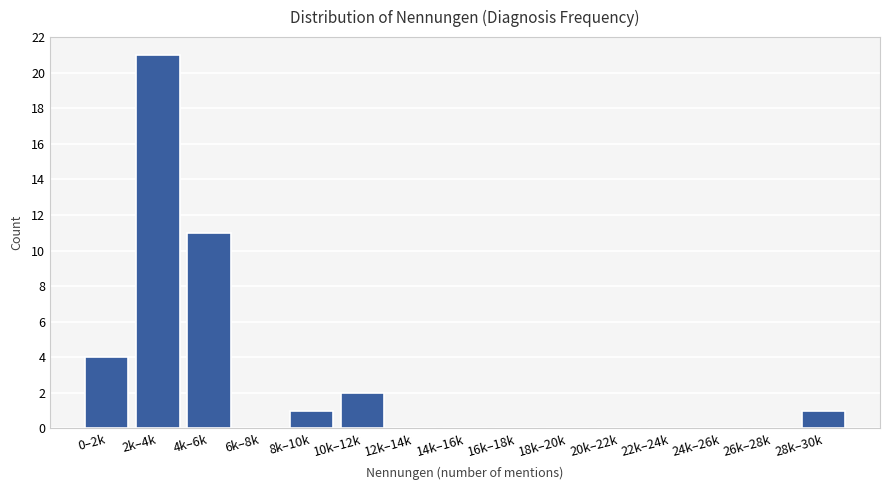

Reading right to left, transcribe all the data shown in this chart.

28k–30k=1	26k–28k=0	24k–26k=0	22k–24k=0	20k–22k=0	18k–20k=0	16k–18k=0	14k–16k=0	12k–14k=0	10k–12k=2	8k–10k=1	6k–8k=0	4k–6k=11	2k–4k=21	0–2k=4